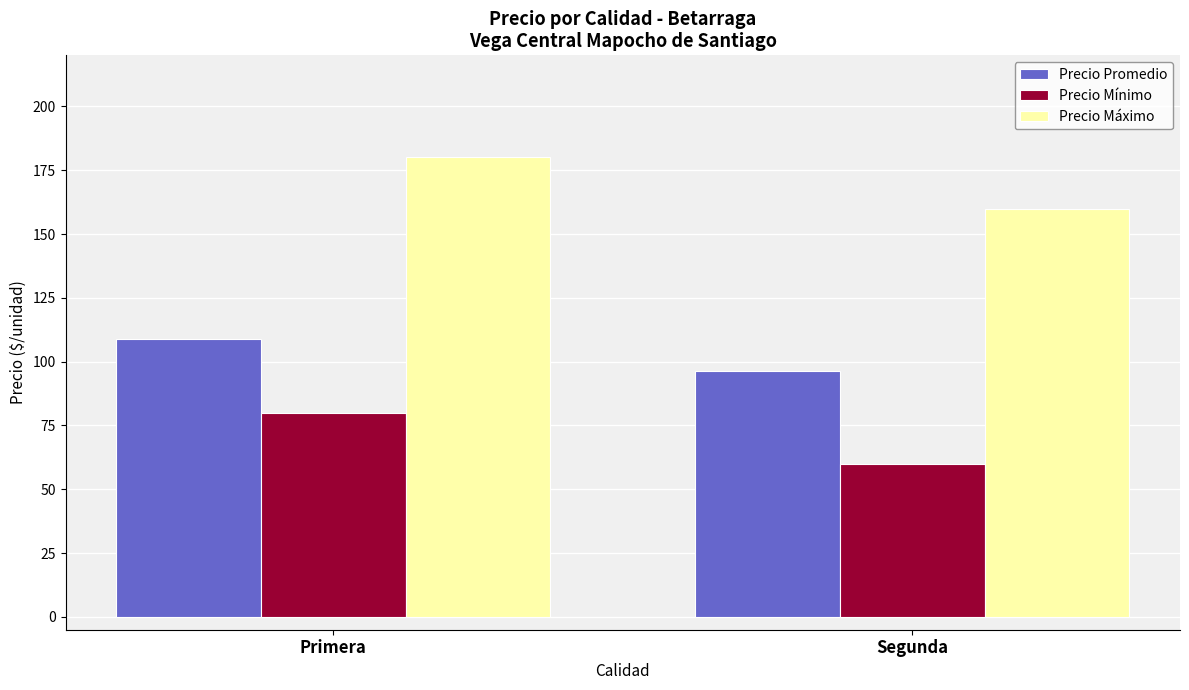

Is the value of Precio Máximo at Segunda greater than the value of Precio Mínimo at Segunda?

Yes